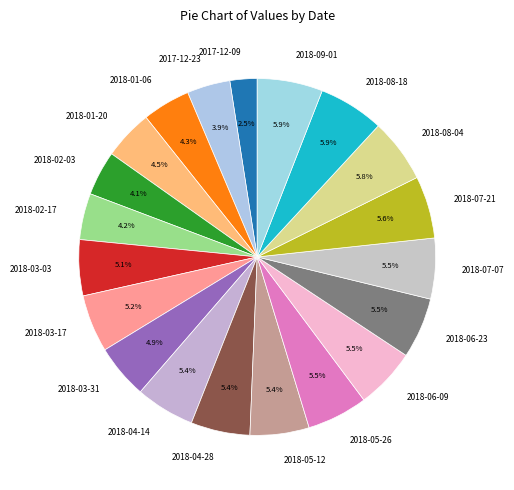

Which category has the smallest portion of the pie?

2017-12-09